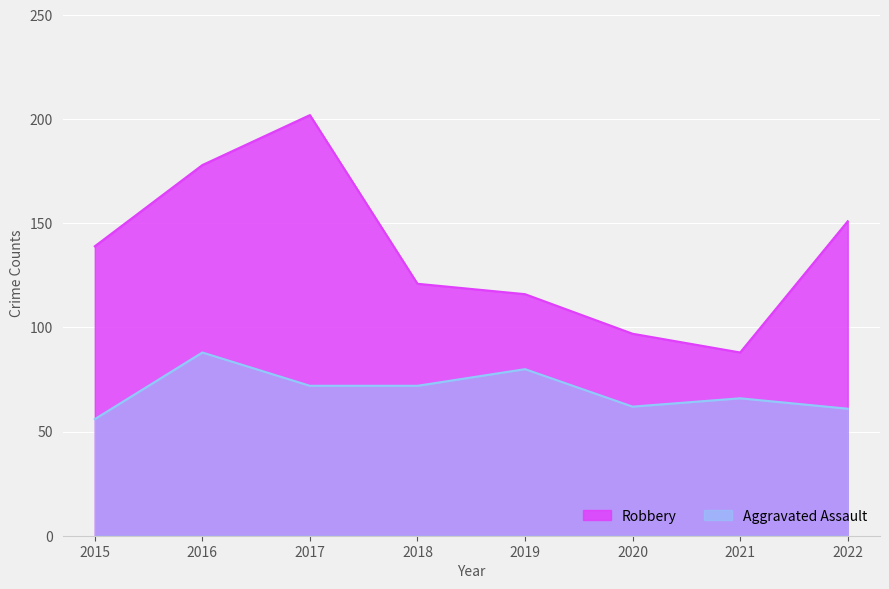

Which label corresponds to the largest value in the chart?

2017